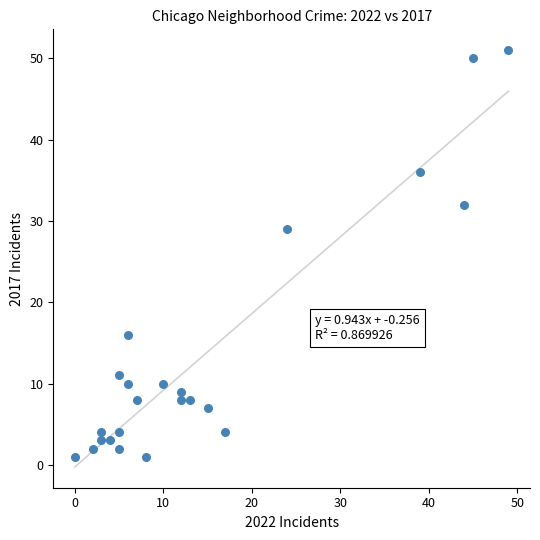

What Y value in the scatter plot is closest to 26?

29